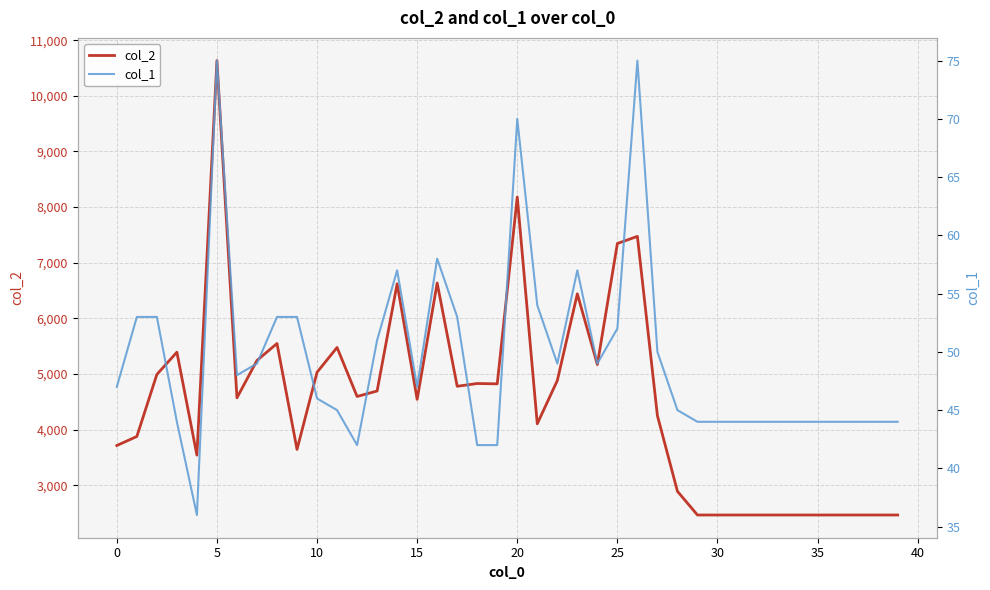

What is the label of the 18th point from the right?

22